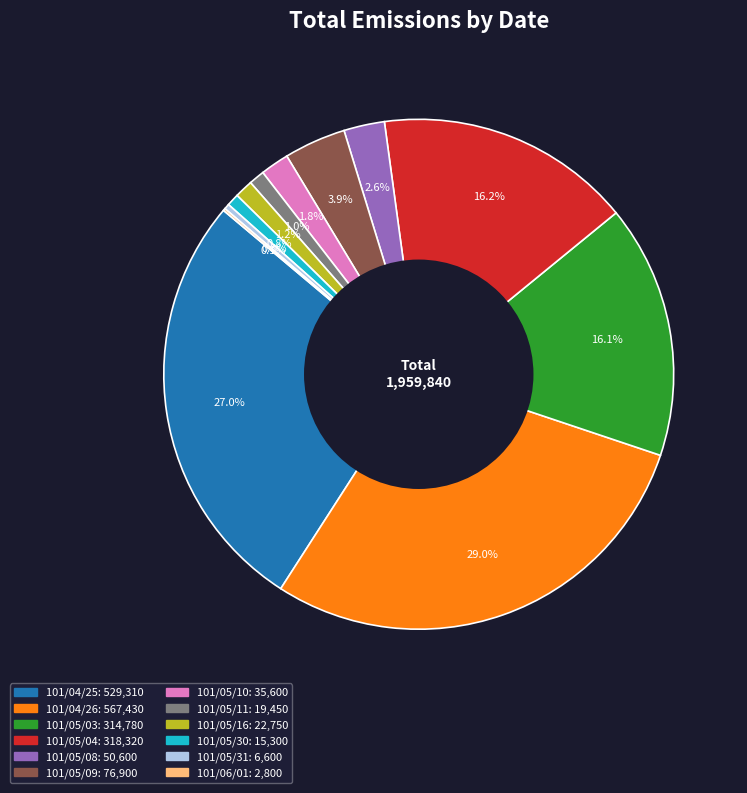

Combined, do 101/05/04 and 101/04/25 account for over 50%?

No